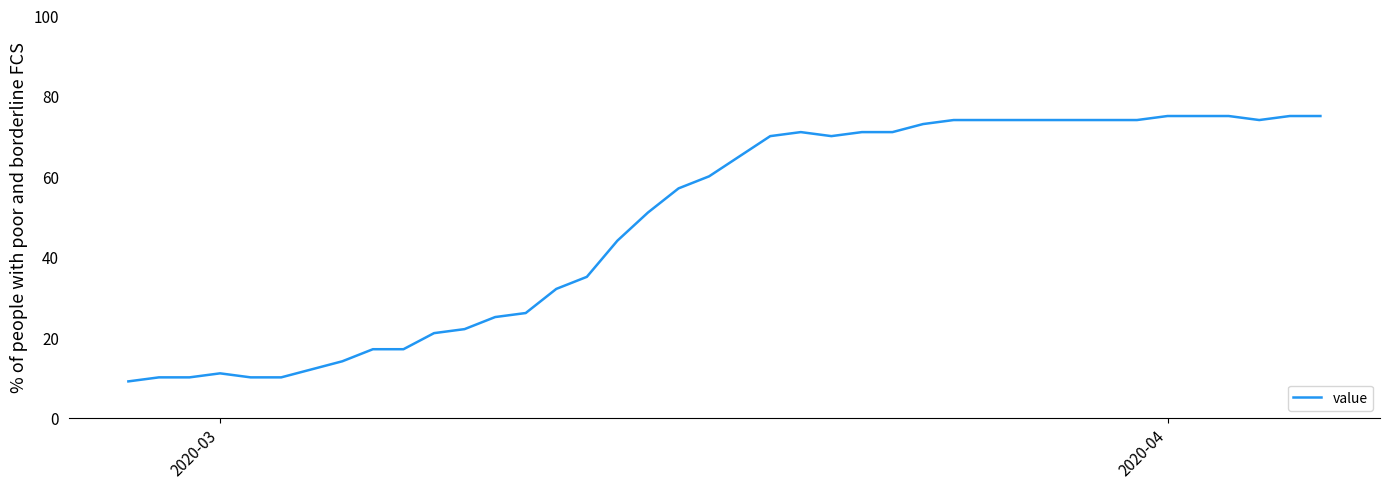

What is the greatest value displayed?

75